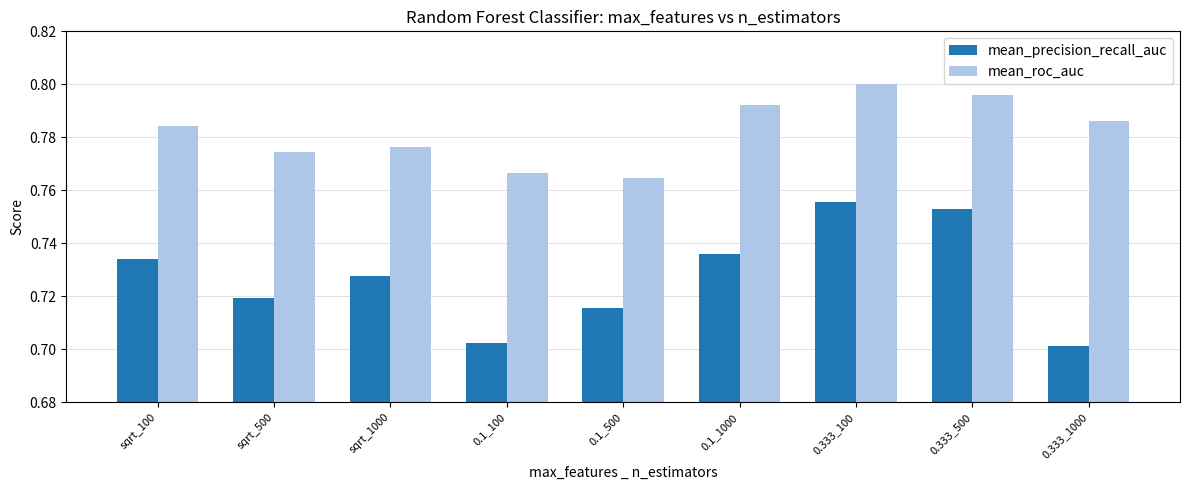

The mean_roc_auc series shows 0.8 at 0.333_500. True or false?

True